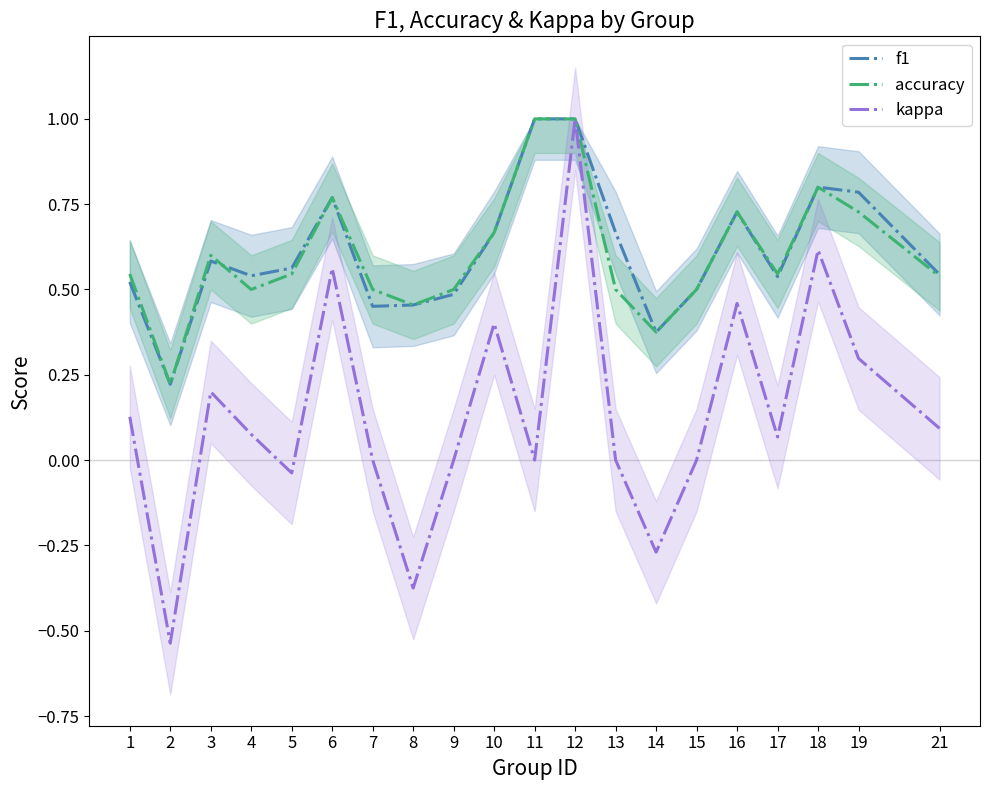

Between 14 and 15, which series saw the biggest shift?

kappa